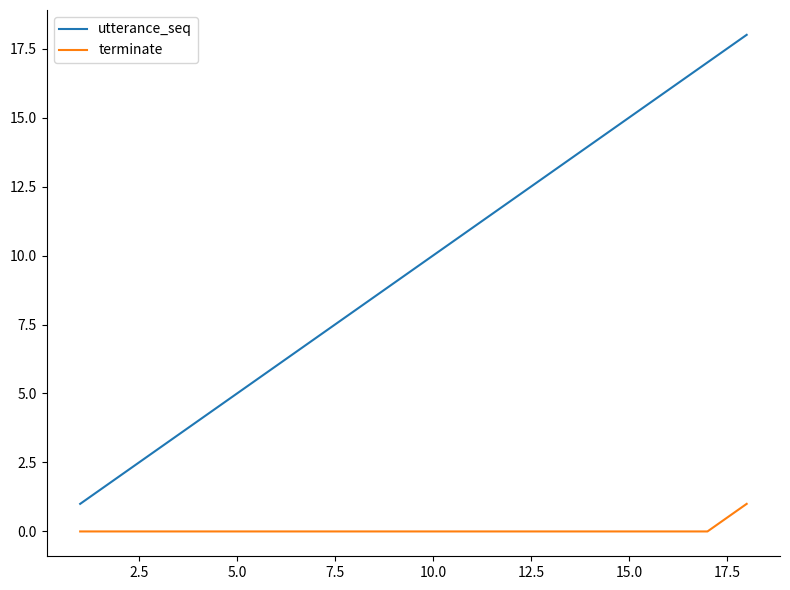

How many values in the utterance_seq series are below 10?

9